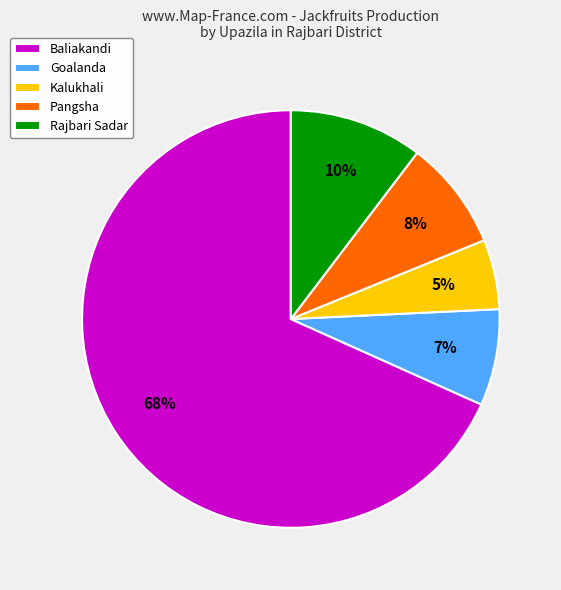

Do Goalanda and Baliakandi together represent more than half of the pie?

Yes